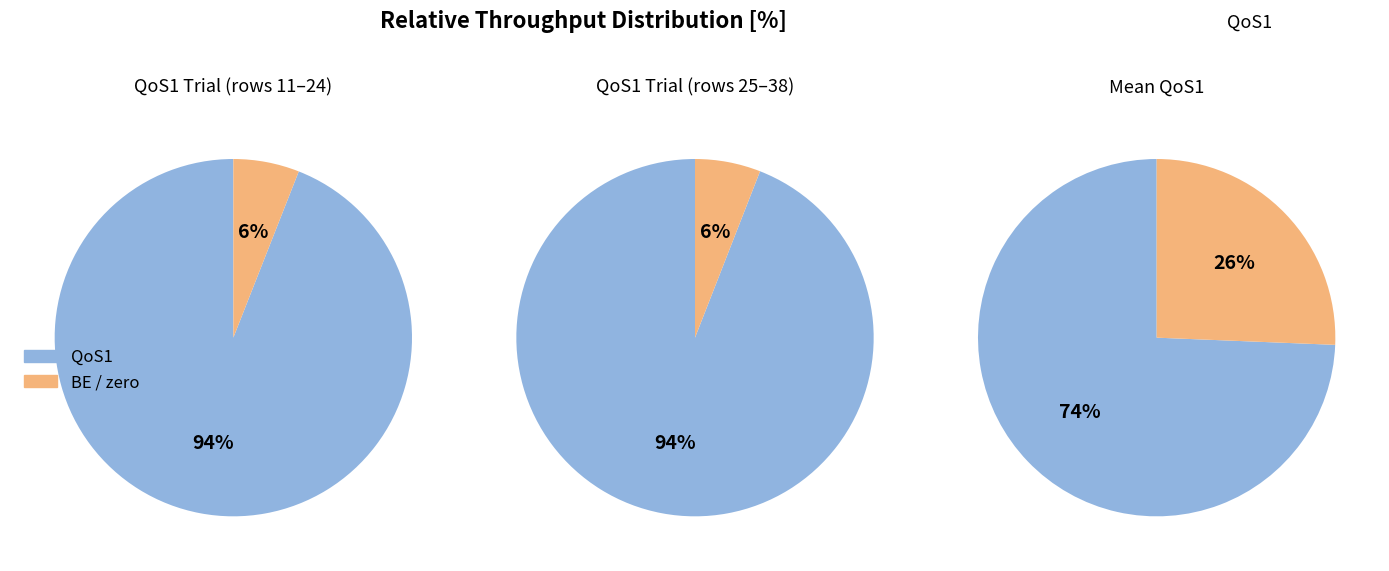

Between 12 and 14, which series saw the biggest shift?

QoS1